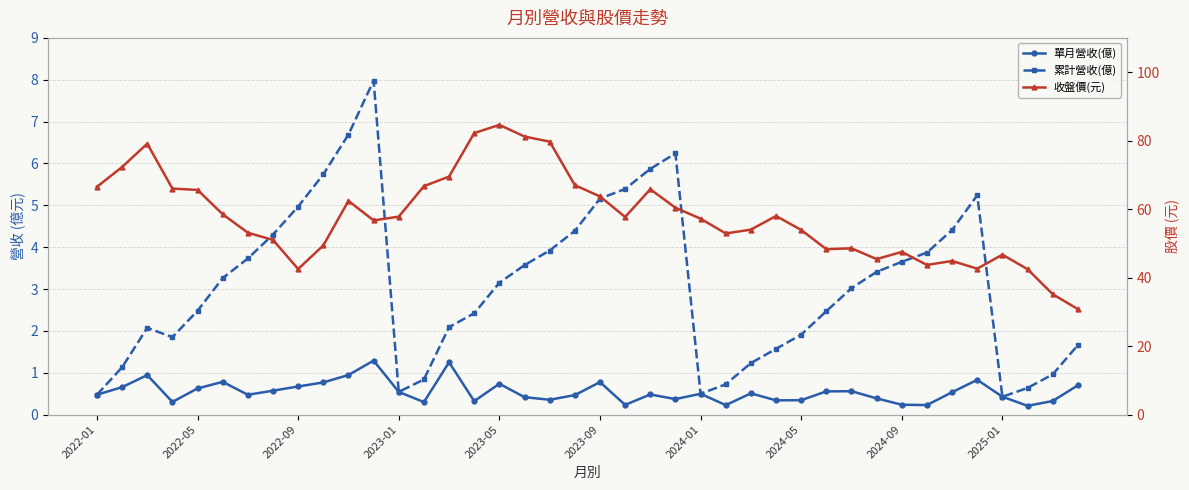

How many interior local valleys does the 累計營收(億) series have?

4